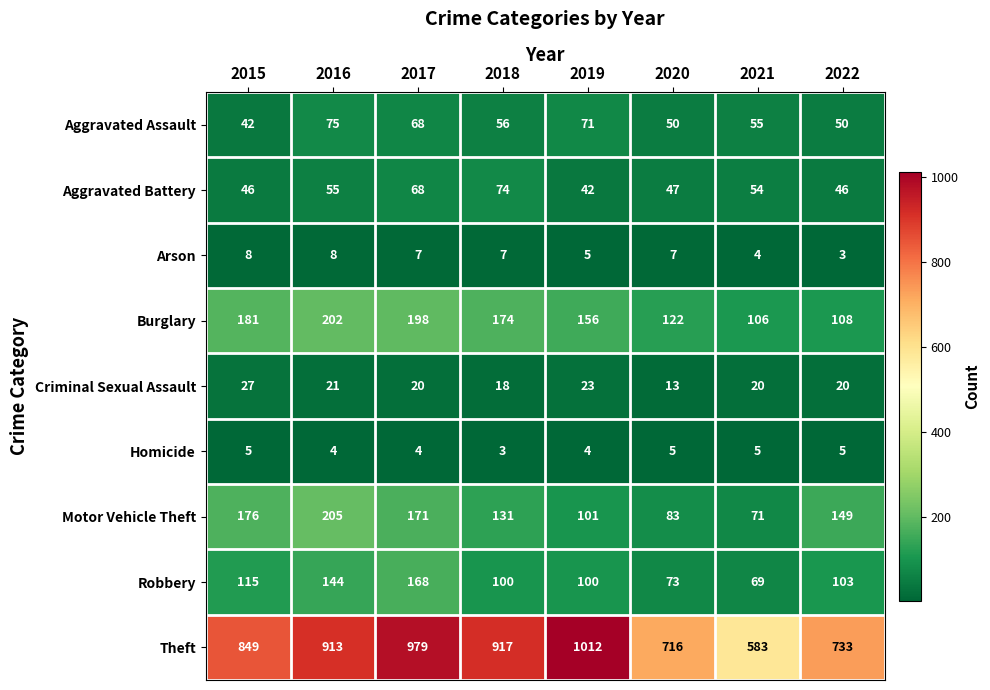

At which category is the sum across all series the highest?

2017